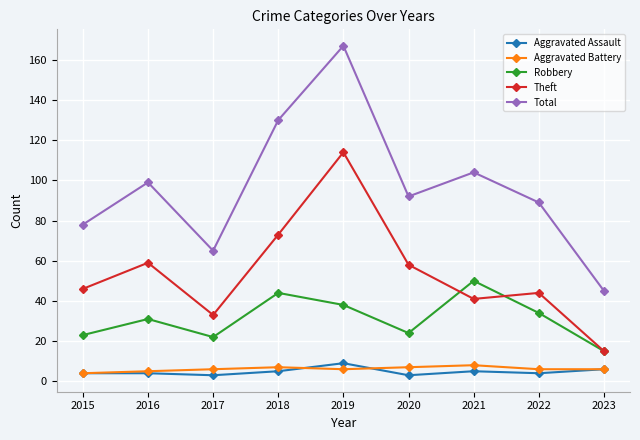

In Total, how many points are lower than both neighbors (excluding endpoints)?

2